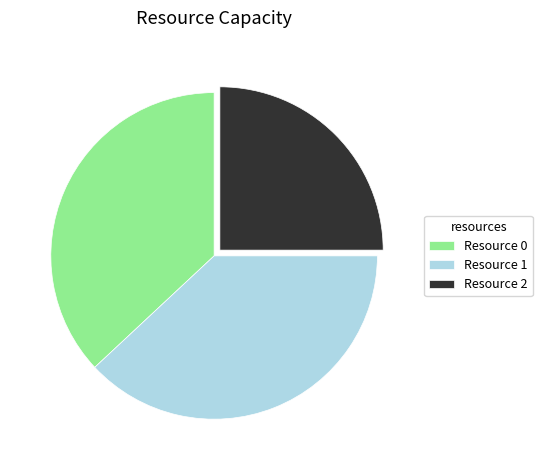

Does any single category account for the majority?

No